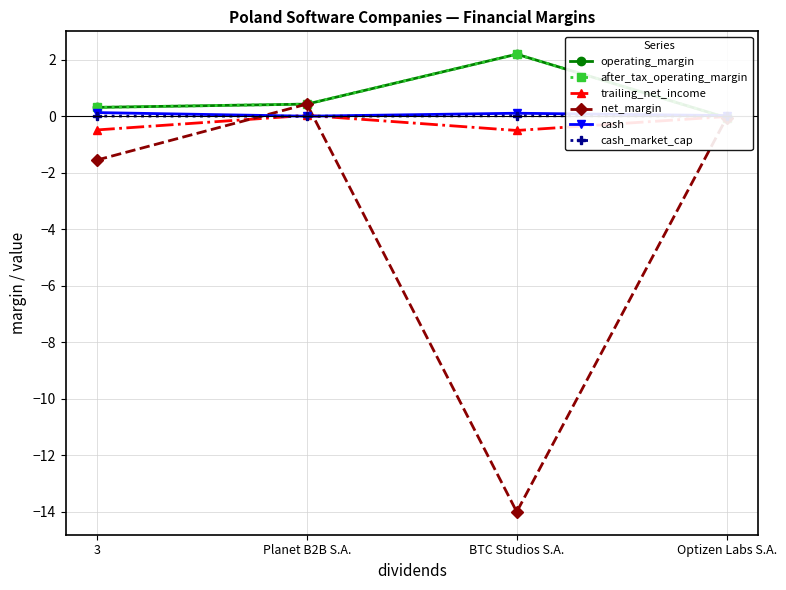

Which series changed the most between Planet B2B S.A. and Optizen Labs S.A.?

operating_margin